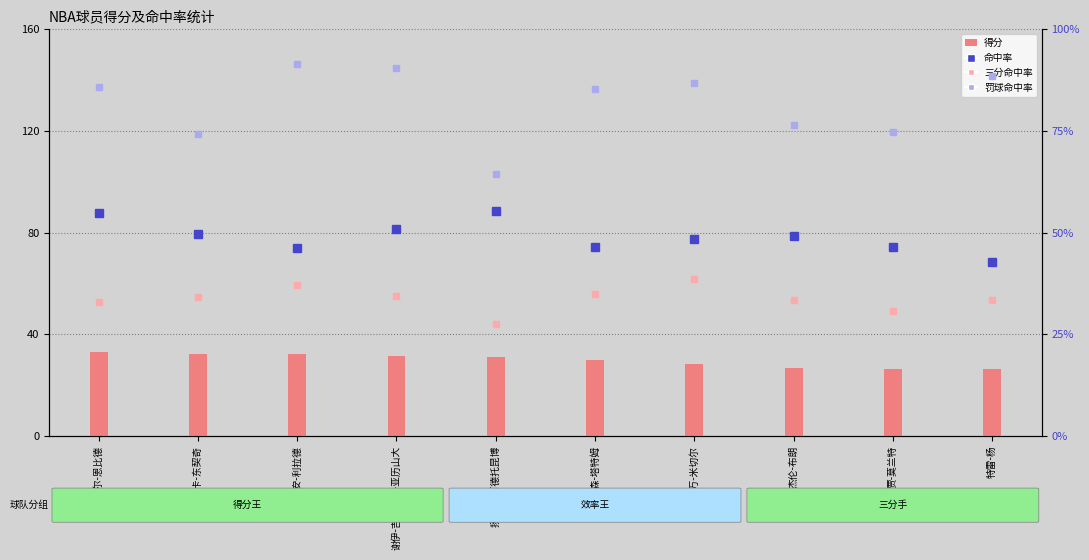

Which series changed the most between 卢卡-东契奇 and 特雷-杨?

罚球命中率